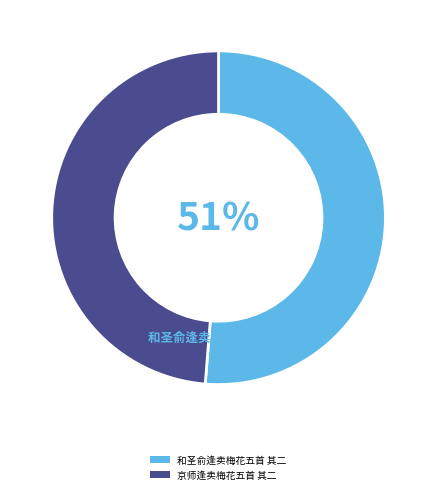

Does 京师逢卖梅花五首 其二 account for over 50% of the chart?

No